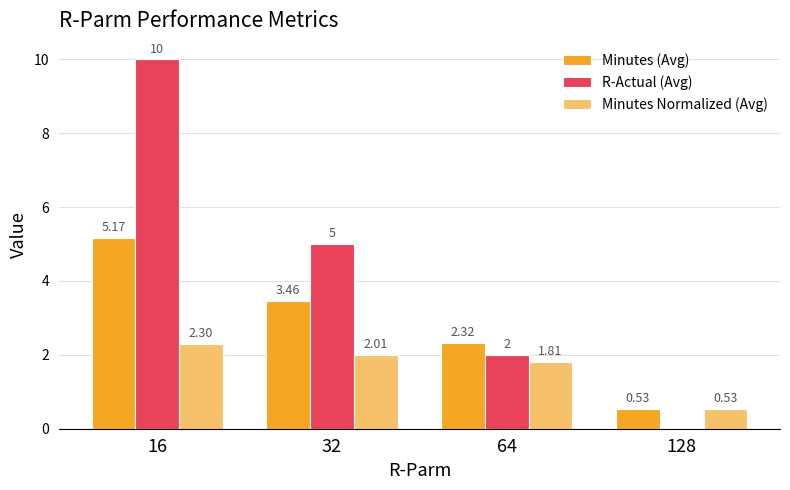

At which category is the sum across all series the highest?

16